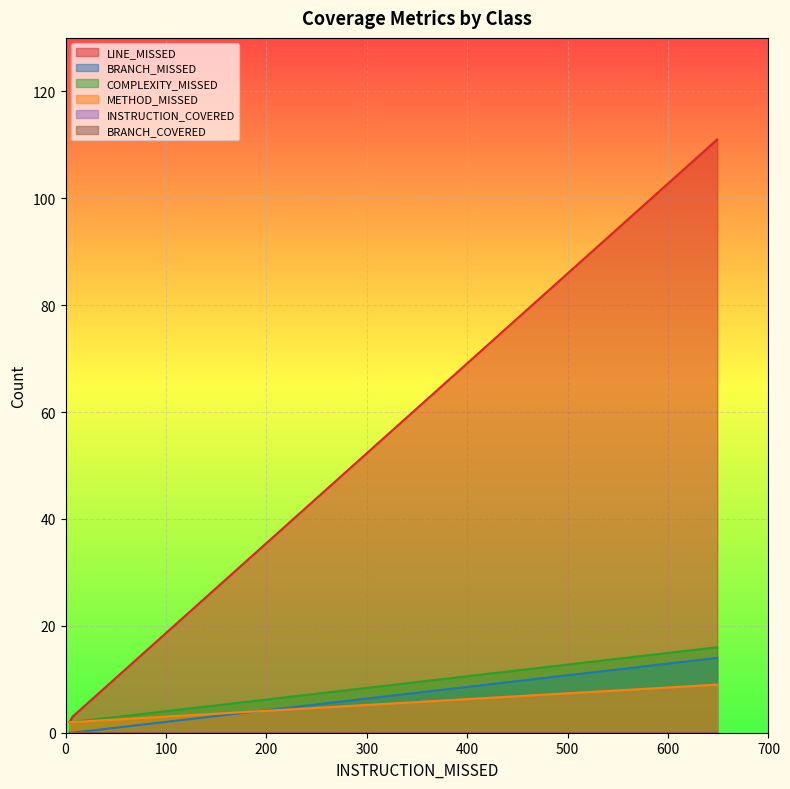

What is the difference between the maximum and minimum values in the COMPLEXITY_MISSED series?

14